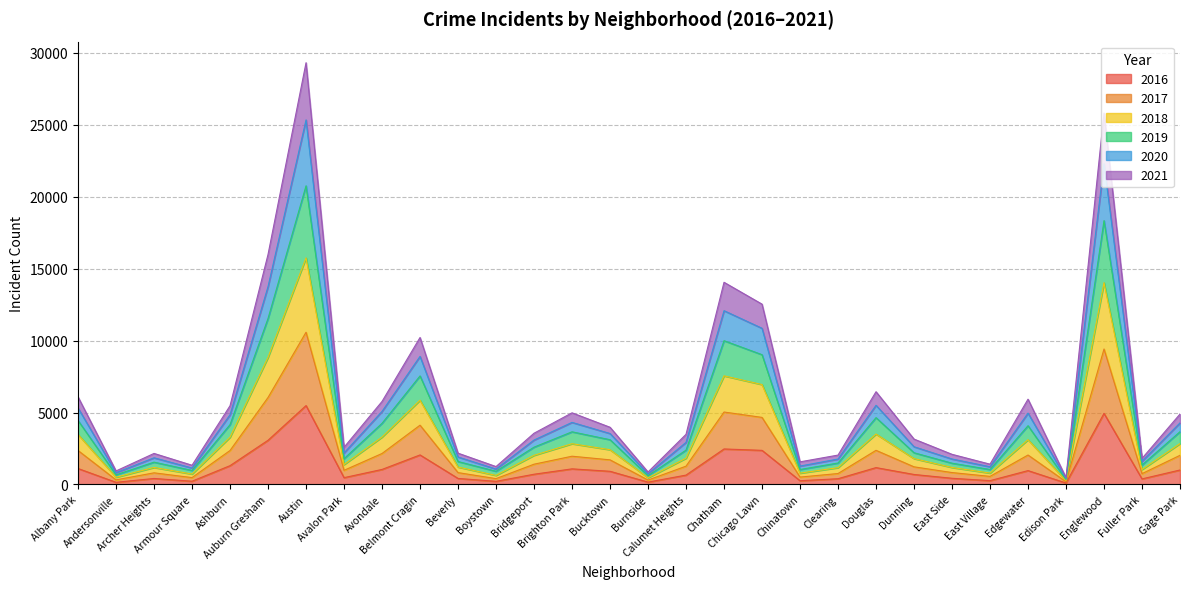

How many lines are shown in the chart?

6